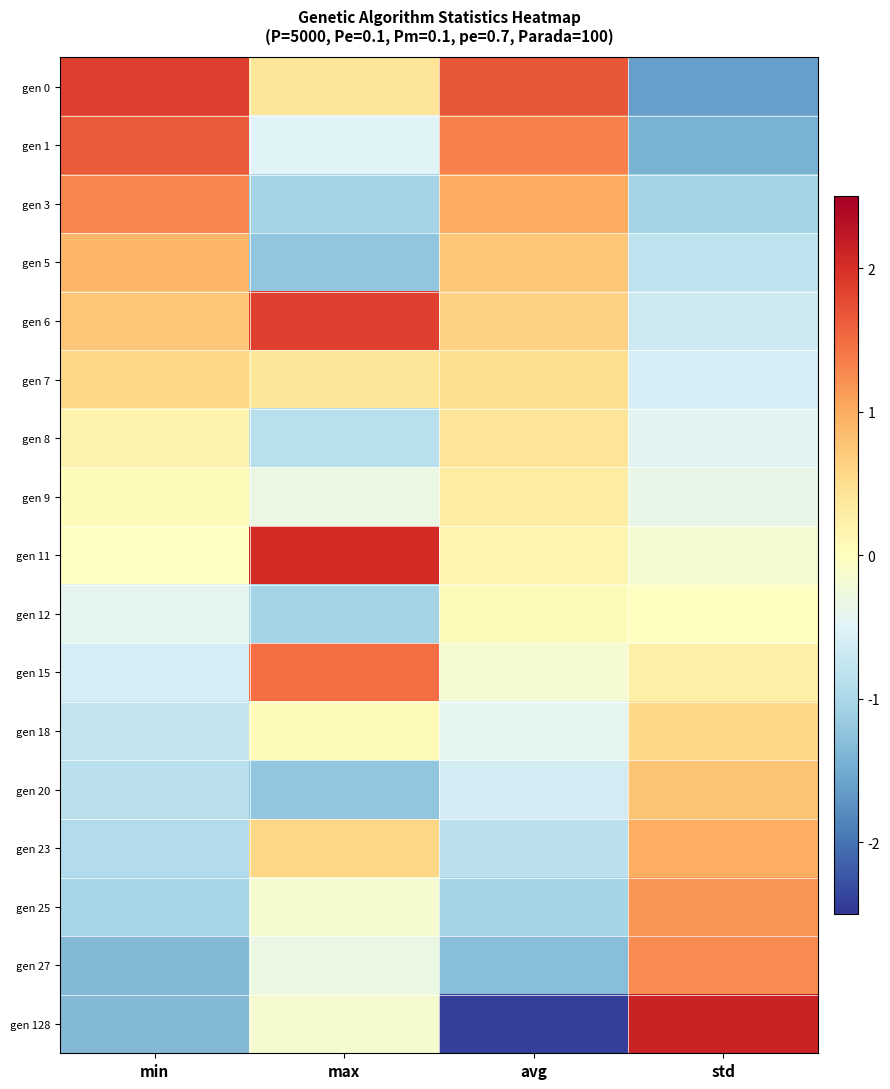

Which series has the largest range (max minus min)?

gen 128